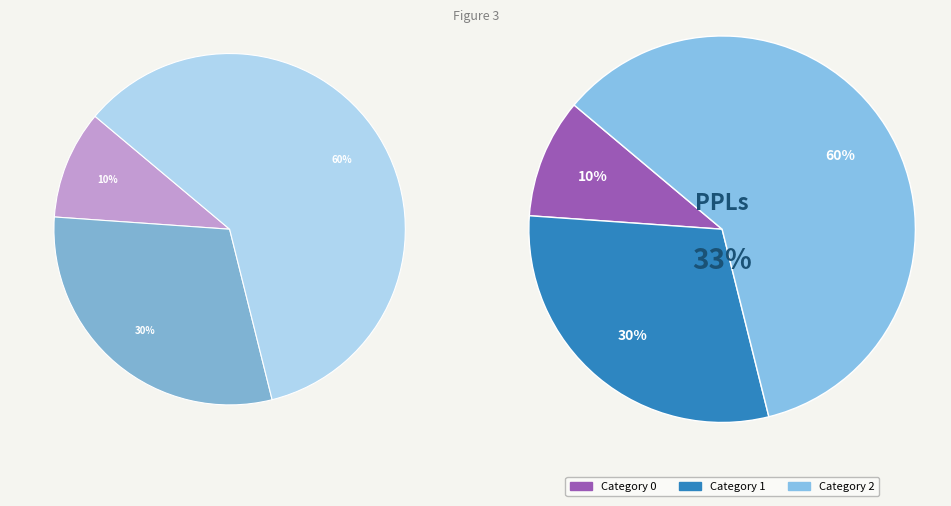

The 0 slice represents 10% of the pie. True or false?

True